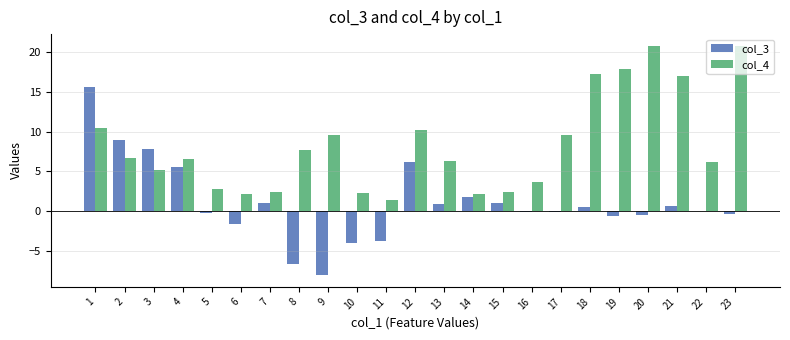

What is the greatest value displayed?

20.8